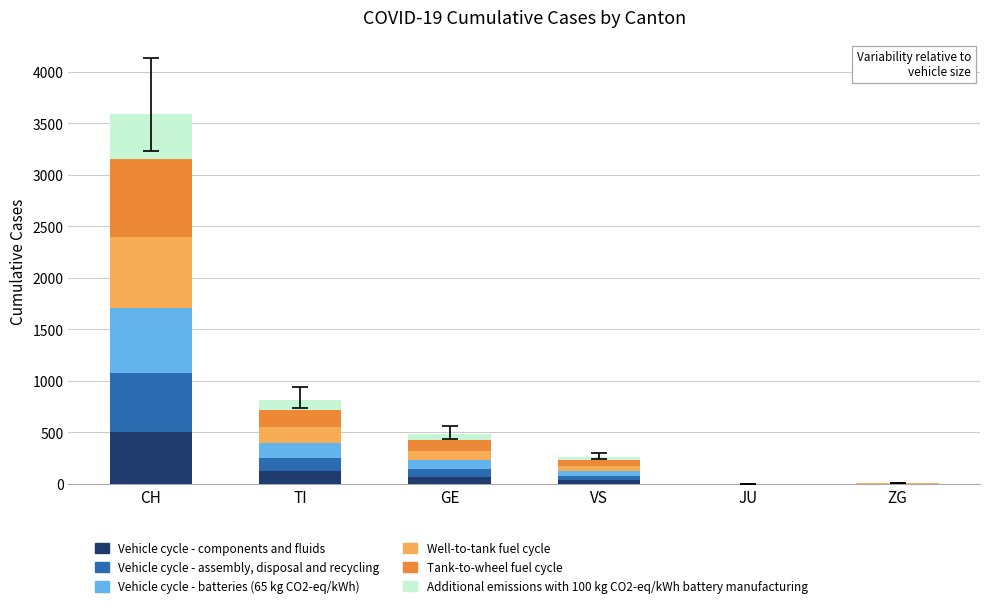

How many distinct data groups are displayed?

6